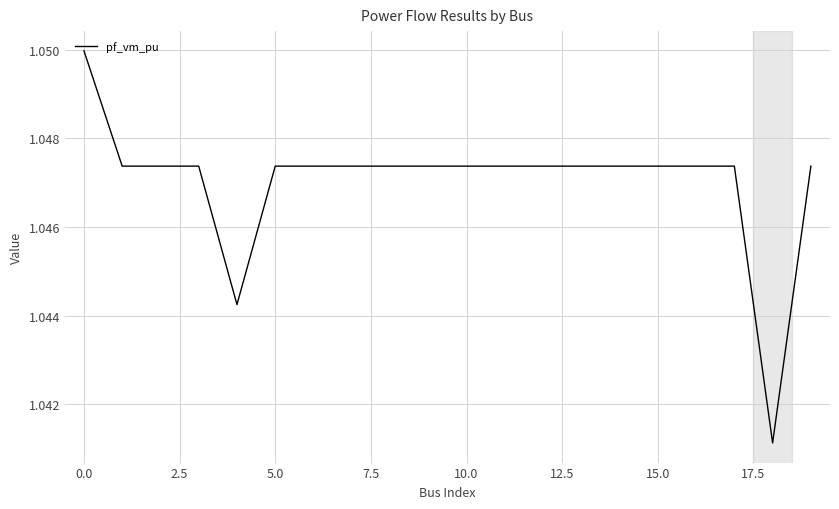

Which label corresponds to the smallest value in the chart?

18